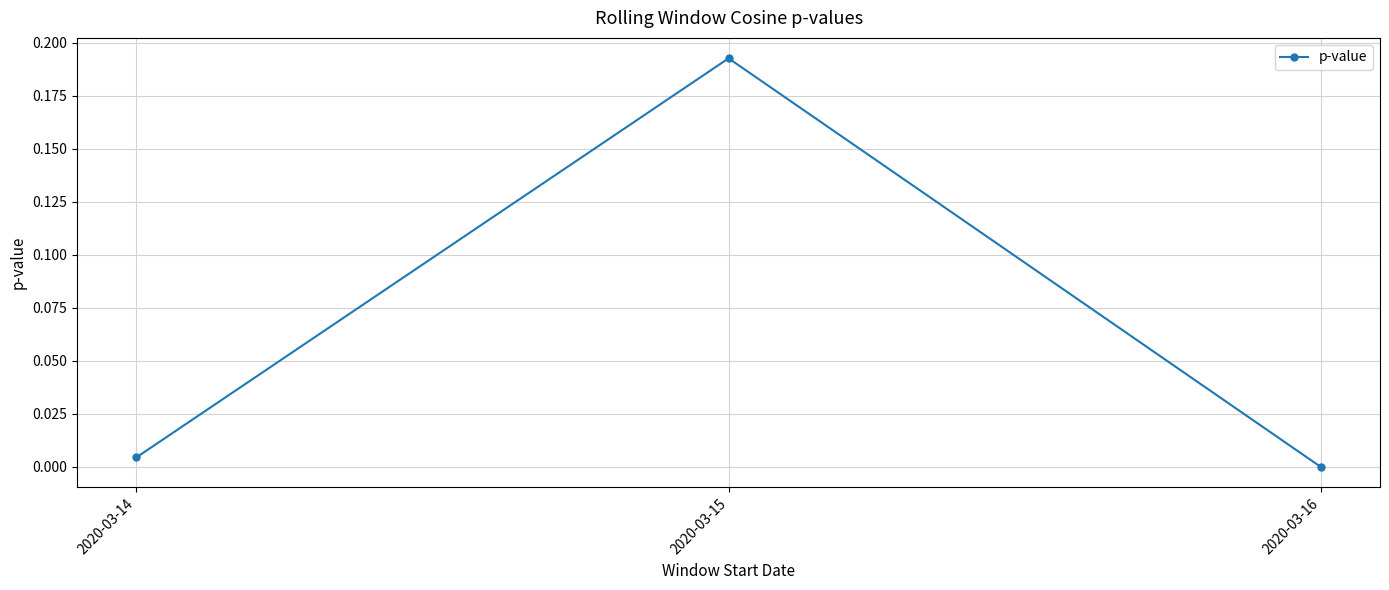

True or false: the data shows 0.1 at 2020-03-15.

False